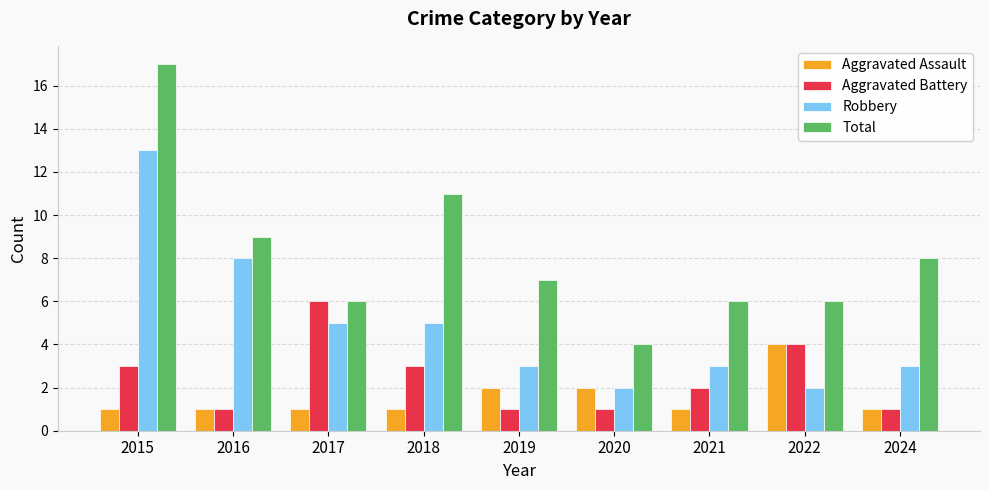

List the series in order of their peak value, highest first.

Total, Robbery, Aggravated Battery, Aggravated Assault